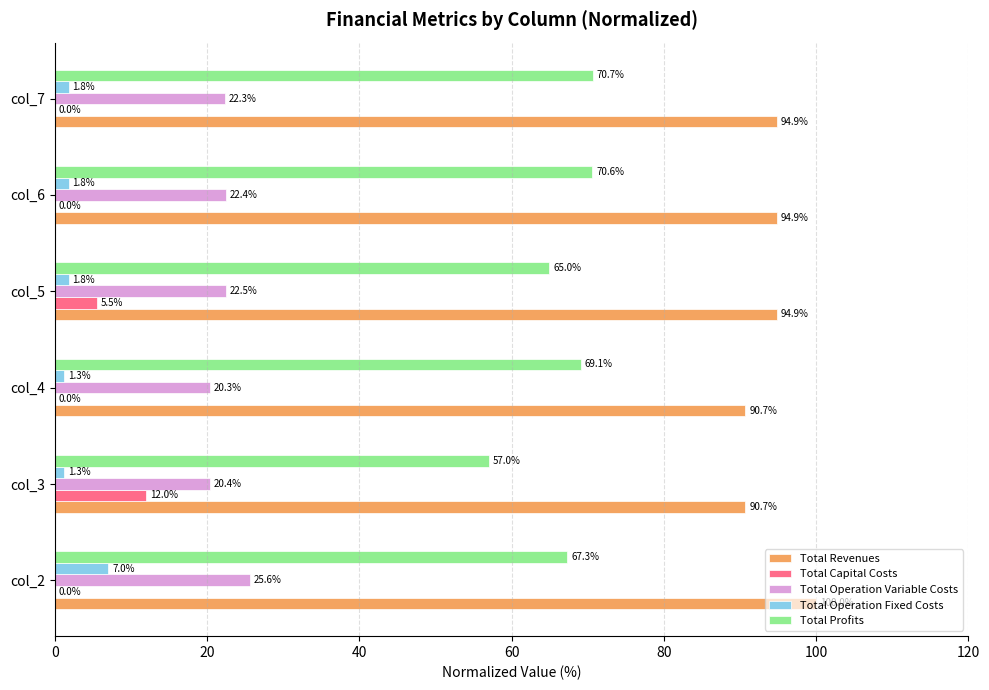

What value does the Total Profits series have at col_3?

57.0